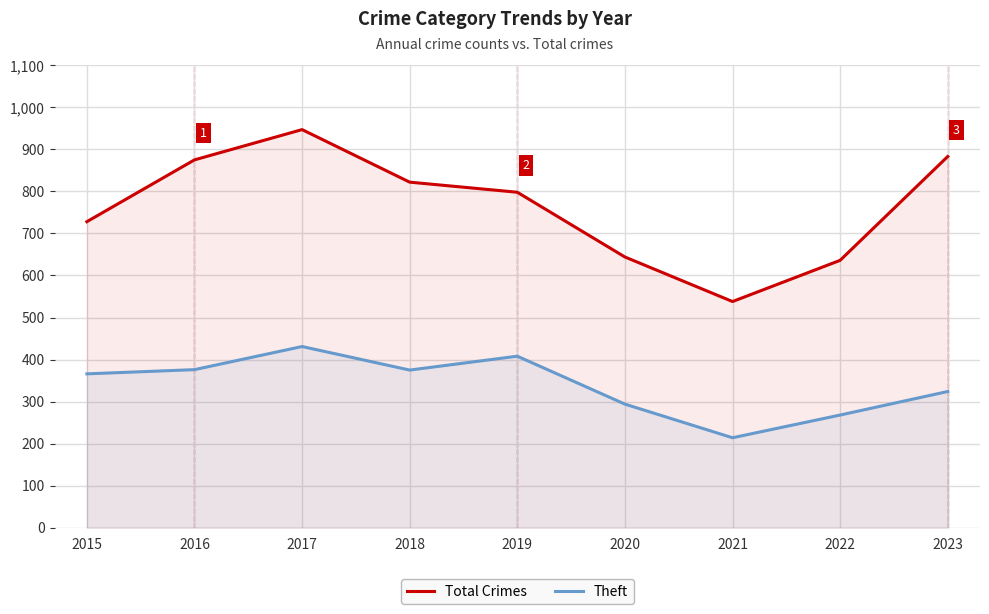

What is the value of the Theft point at the 2nd from the left?

376